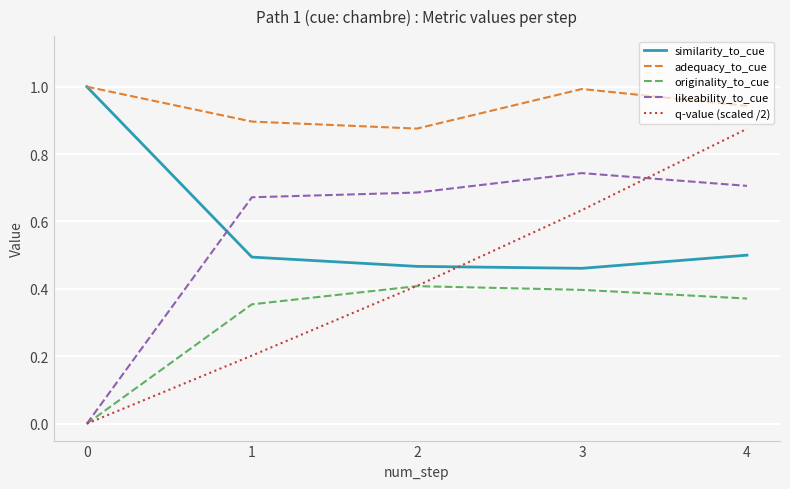

True or false: adequacy_to_cue and originality_to_cue cross at least once.

False